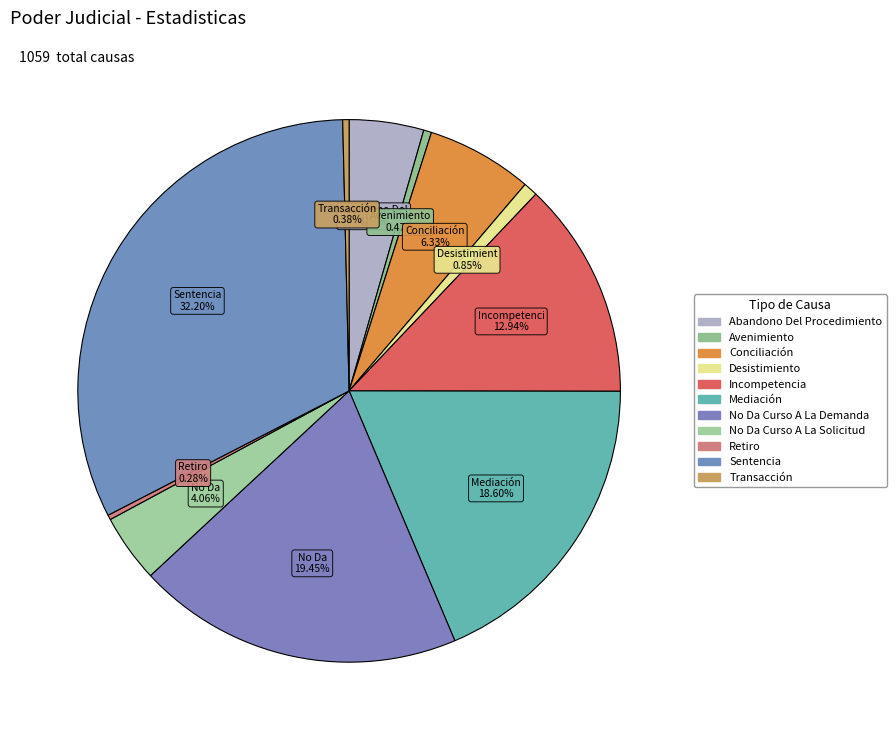

Approximately how many times larger is the value at No Da Curso A La Solicitud compared to Conciliación?

0.6